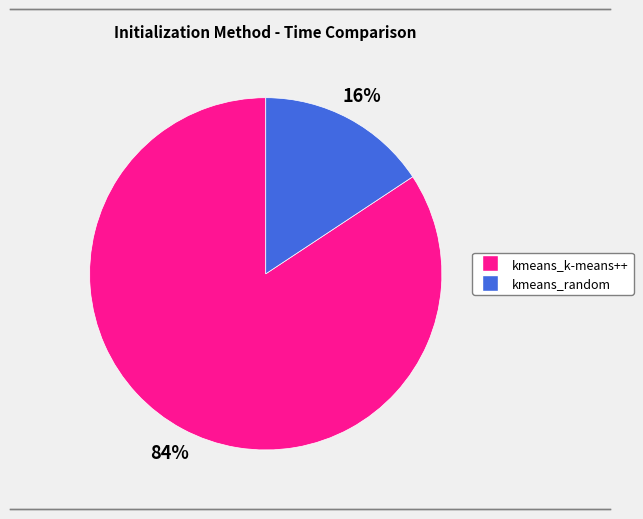

To the nearest percent, what is the combined percentage of kmeans_random and kmeans_k-means++?

100%